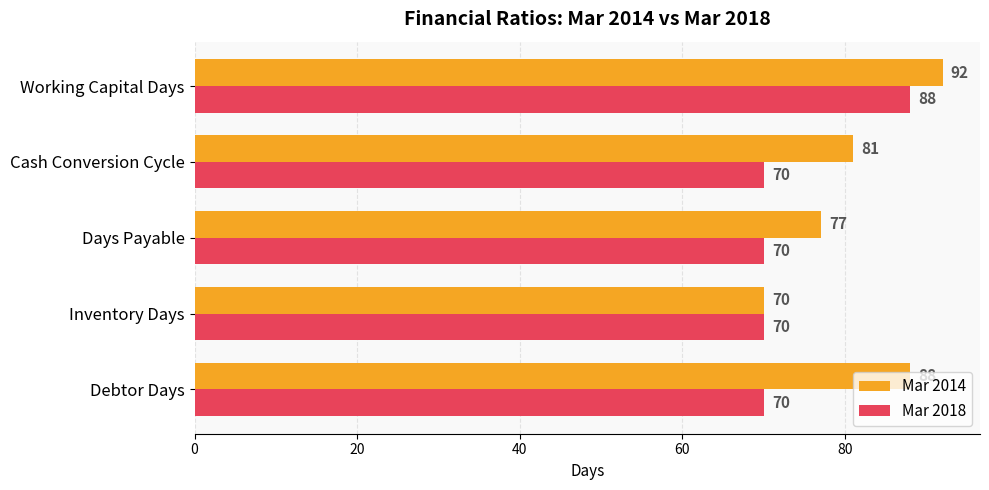

Which series has the widest spread of values?

Mar 2014